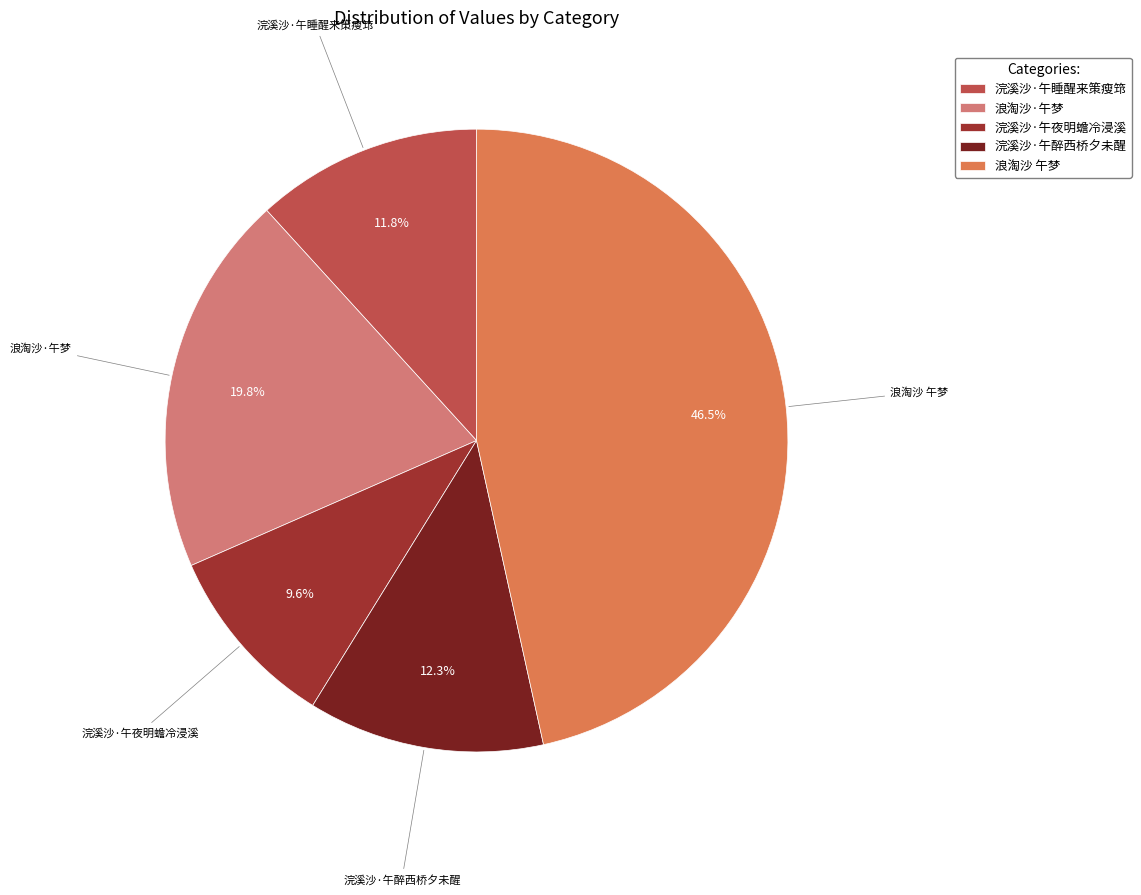

What is the ratio of the value at 浣溪沙·午夜明蟾冷浸溪 to the value at 浣溪沙·午睡醒来策瘦筇?

0.8